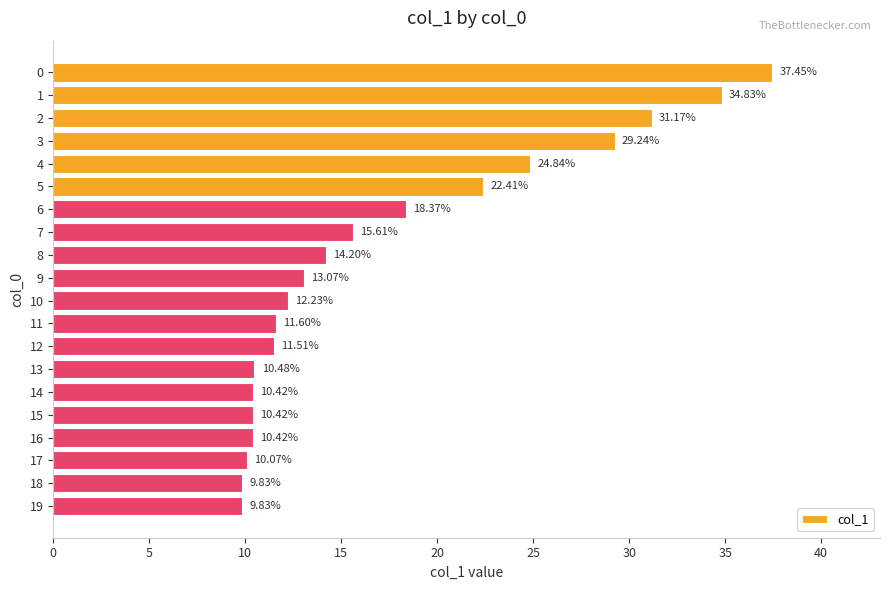

Is it true that the value at 13 is 10.5?

True